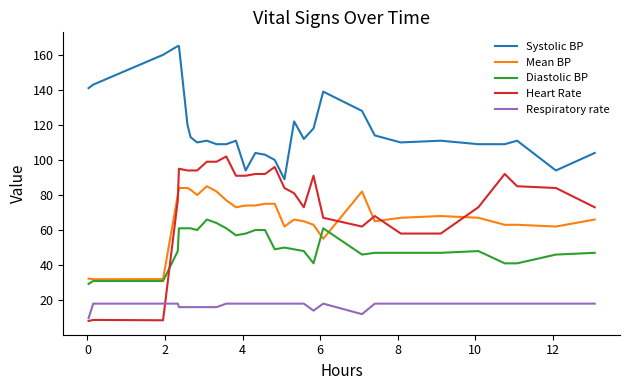

What is the smallest value displayed?

8.1